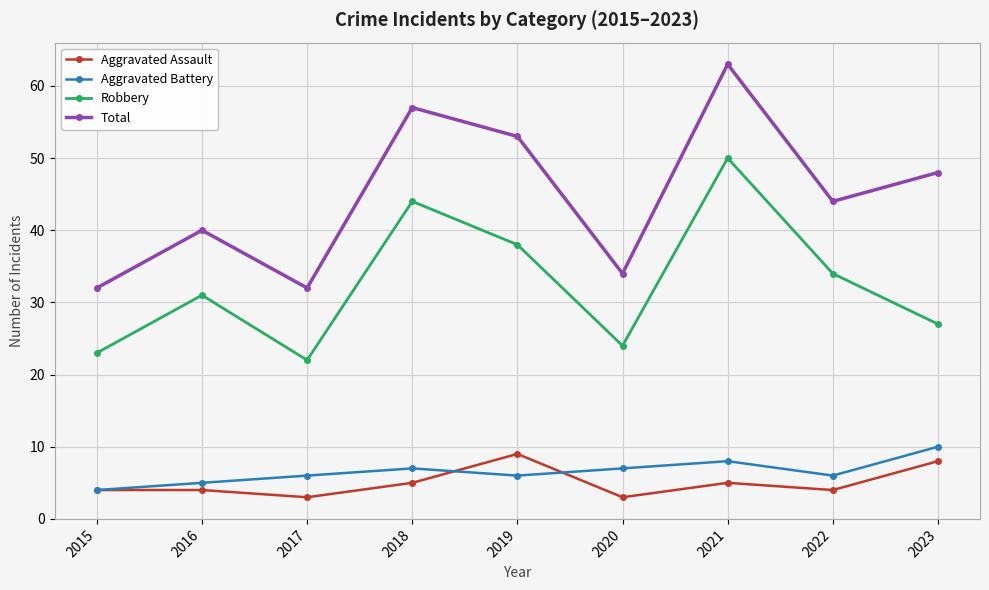

Does the chart display data point markers on the line(s)?

Yes